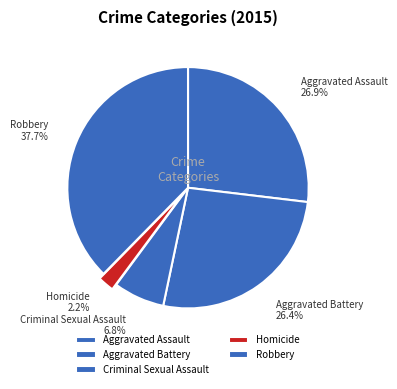

To the nearest percent, what is the average slice percentage?

20%